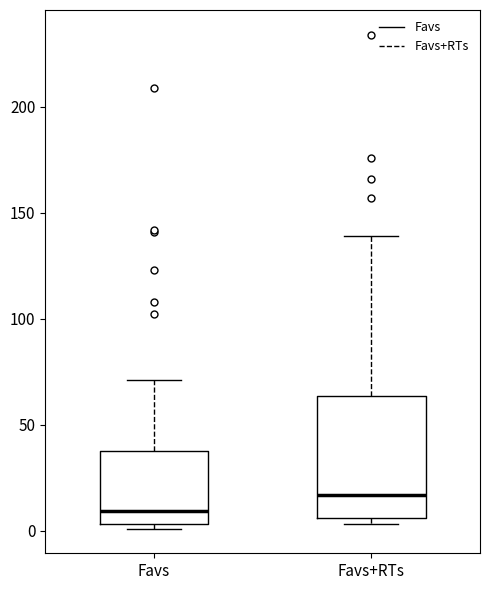

Where does the upper whisker of the box for Favs end on the y-axis? The values are not printed on the chart, so give them approximately, as read against the axis.

70